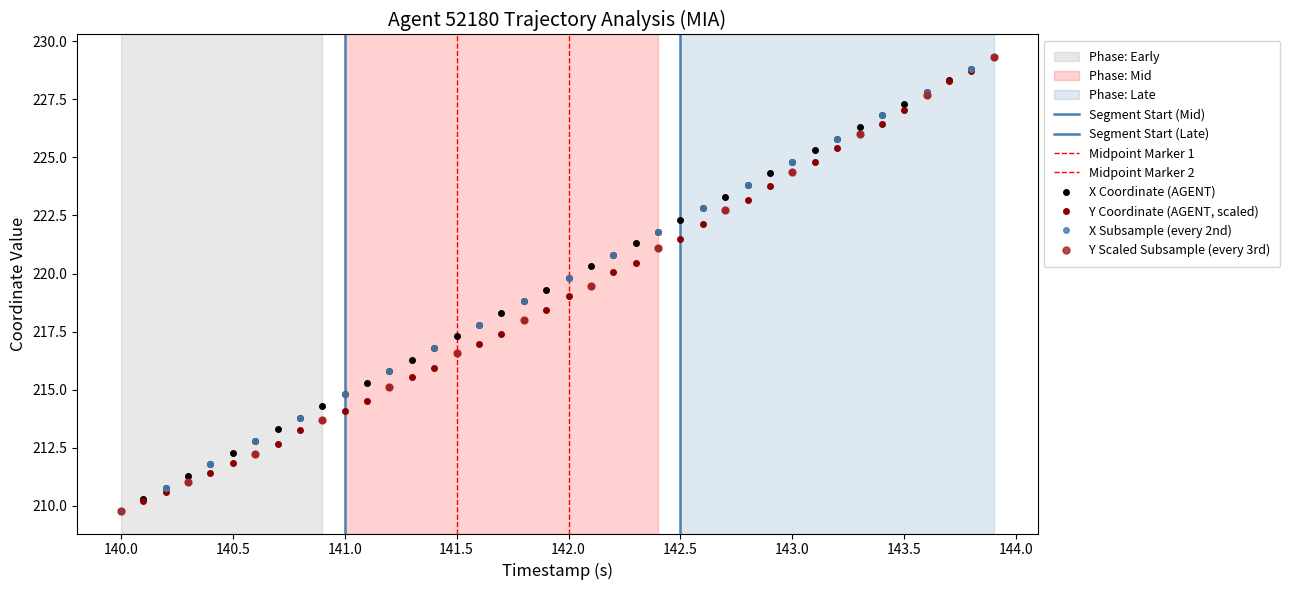

Which category has the lowest value in the X Coordinate (AGENT) series?

140.0